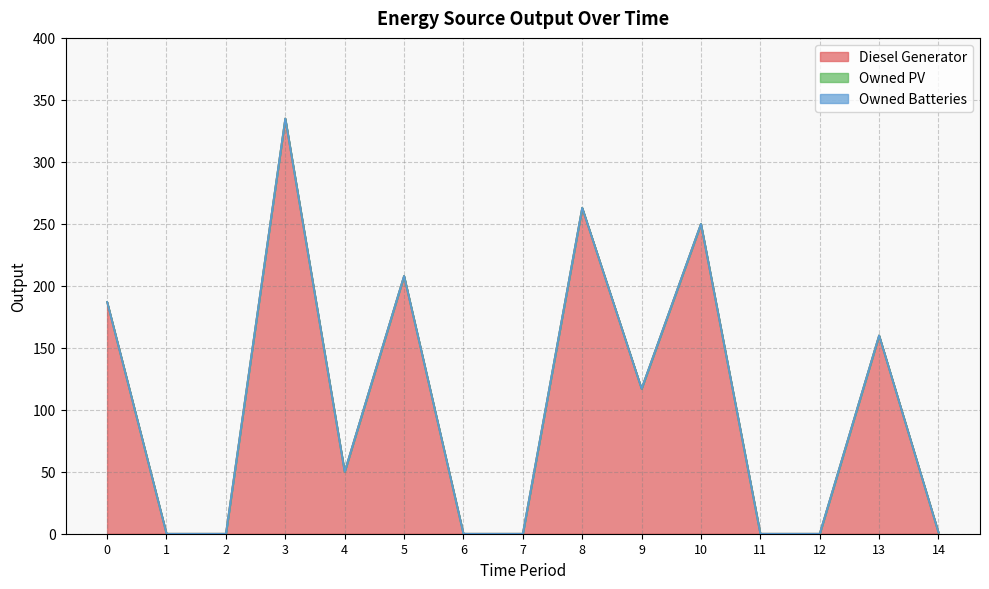

Which series changed the most between 7 and 12?

Diesel Generator